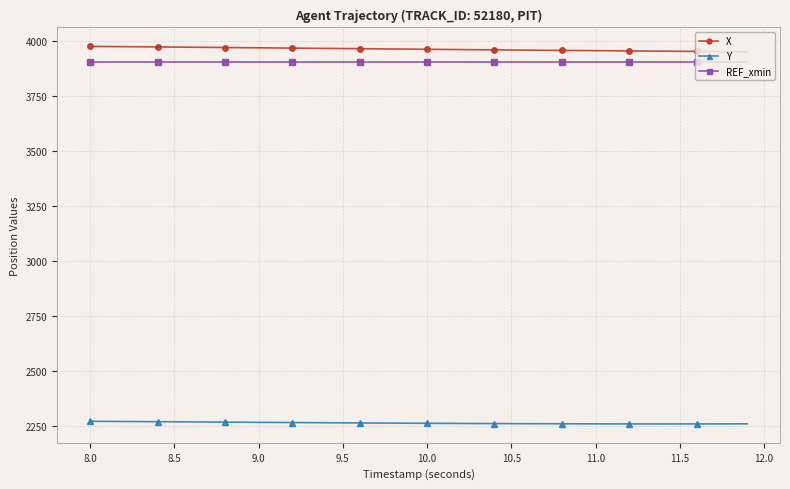

What is the minimum value shown in the chart?

2259.8